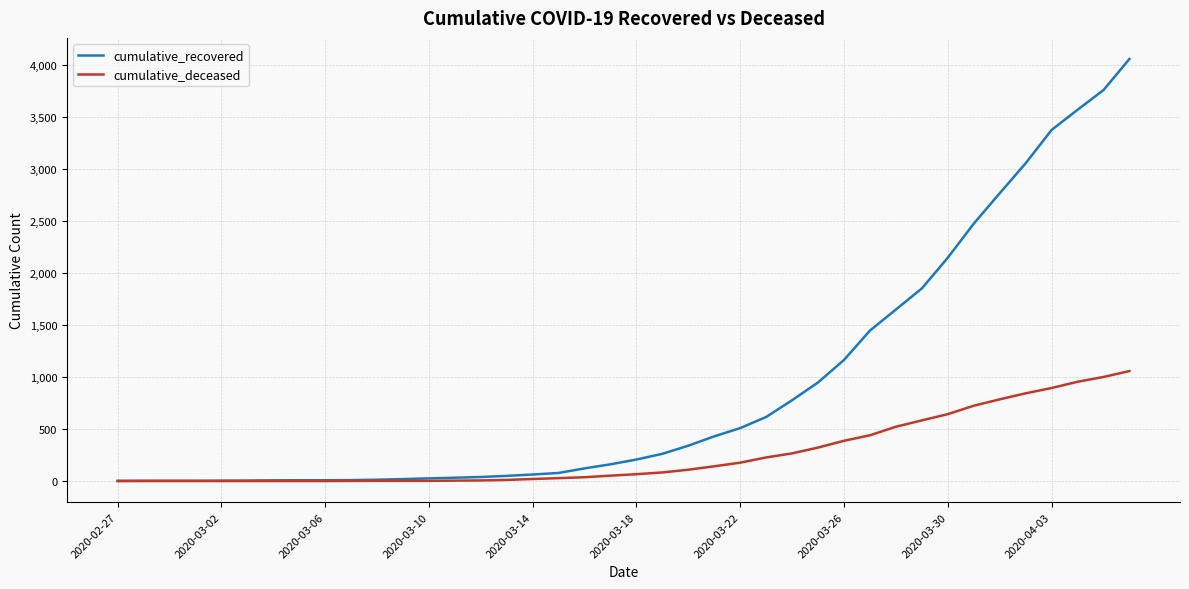

Which series has the largest total across all categories?

cumulative_recovered